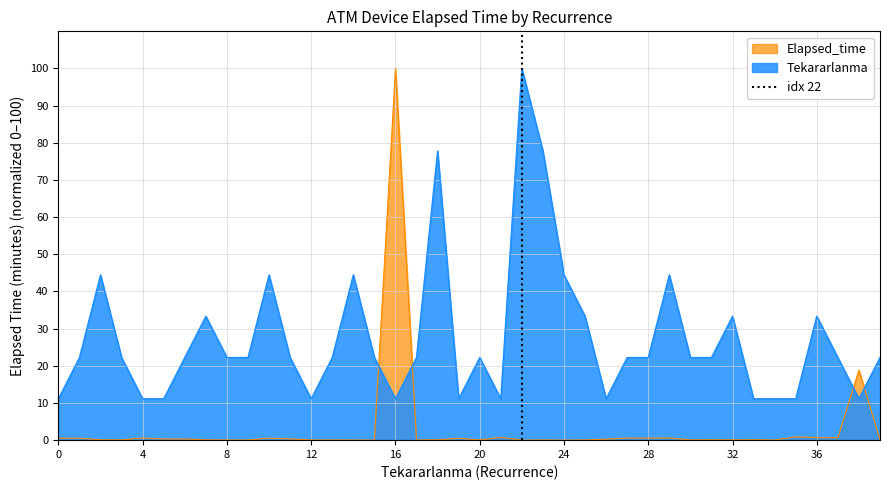

The value of Tekararlanma at 12 is 11.1. True or false?

True